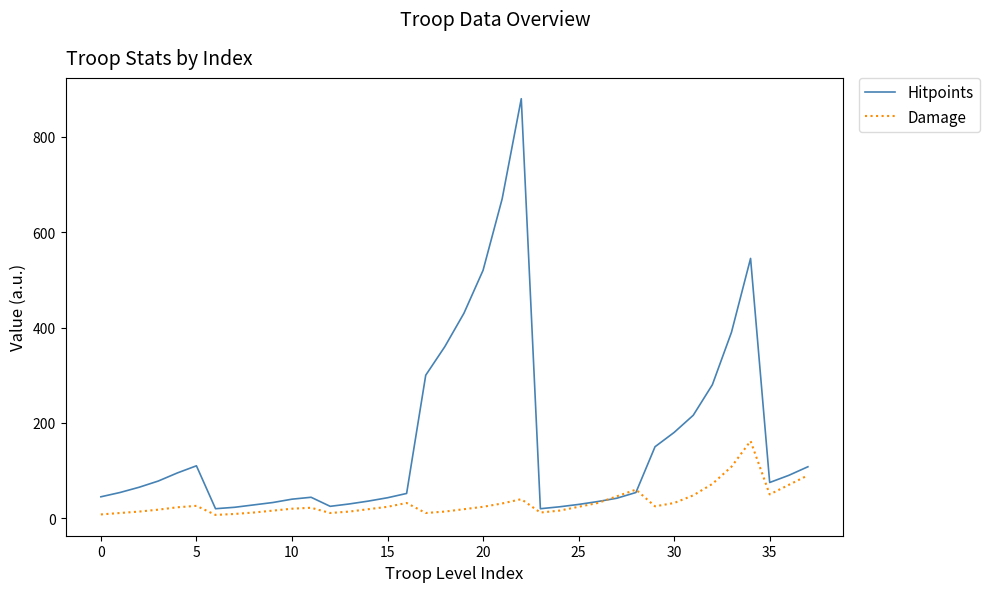

Which series has the largest total across all categories?

Hitpoints